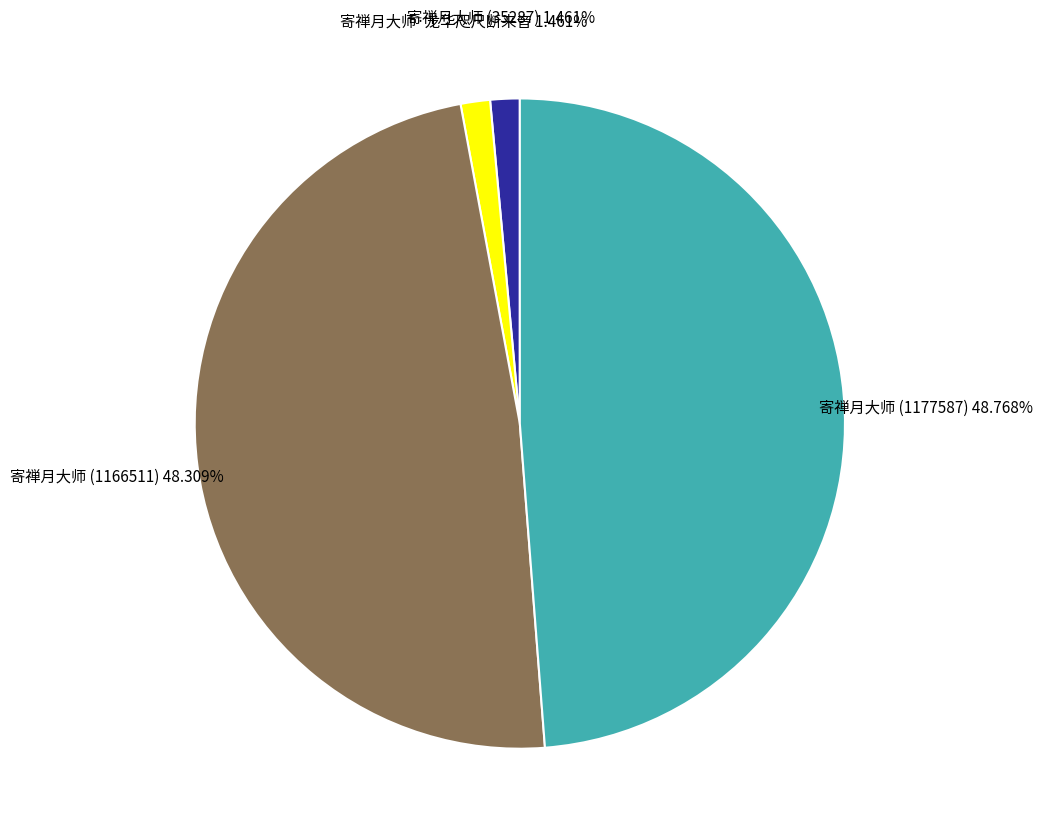

What percentage do 寄禅月大师 (1177587) and 寄禅月大师 (35287) together represent?

50.2%